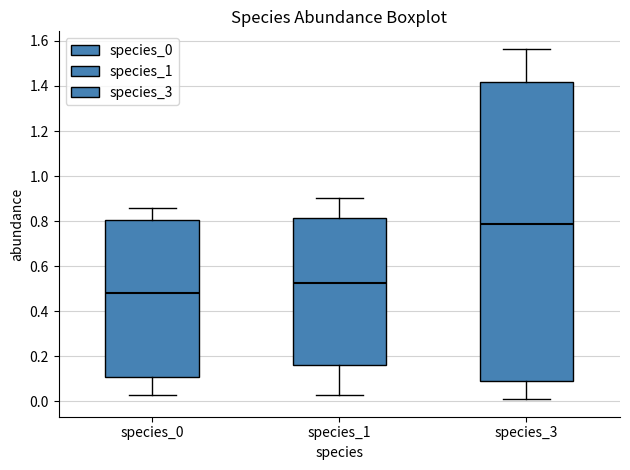

Reading left to right, read every box against the y-axis: the position of its median line, the range the box covers, and the ends of its whiskers. The values are not printed on the chart, so give them approximately, as read against the axis.

species_0: median 0.48, box 0.12 to 0.80, whiskers 0.04 to 0.86
species_1: median 0.52, box 0.16 to 0.82, whiskers 0.04 to 0.90
species_3: median 0.78, box 0.10 to 1.42, whiskers 0.02 to 1.56